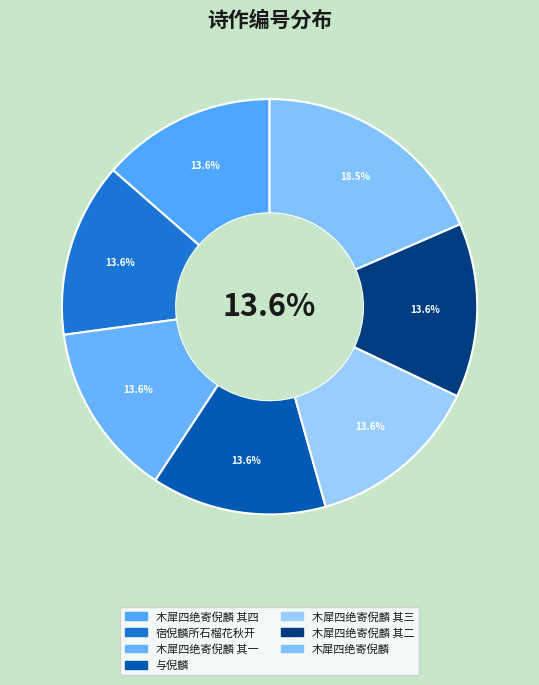

True or false: 宿倪麟所石榴花秋开 accounts for 14% of the total.

True